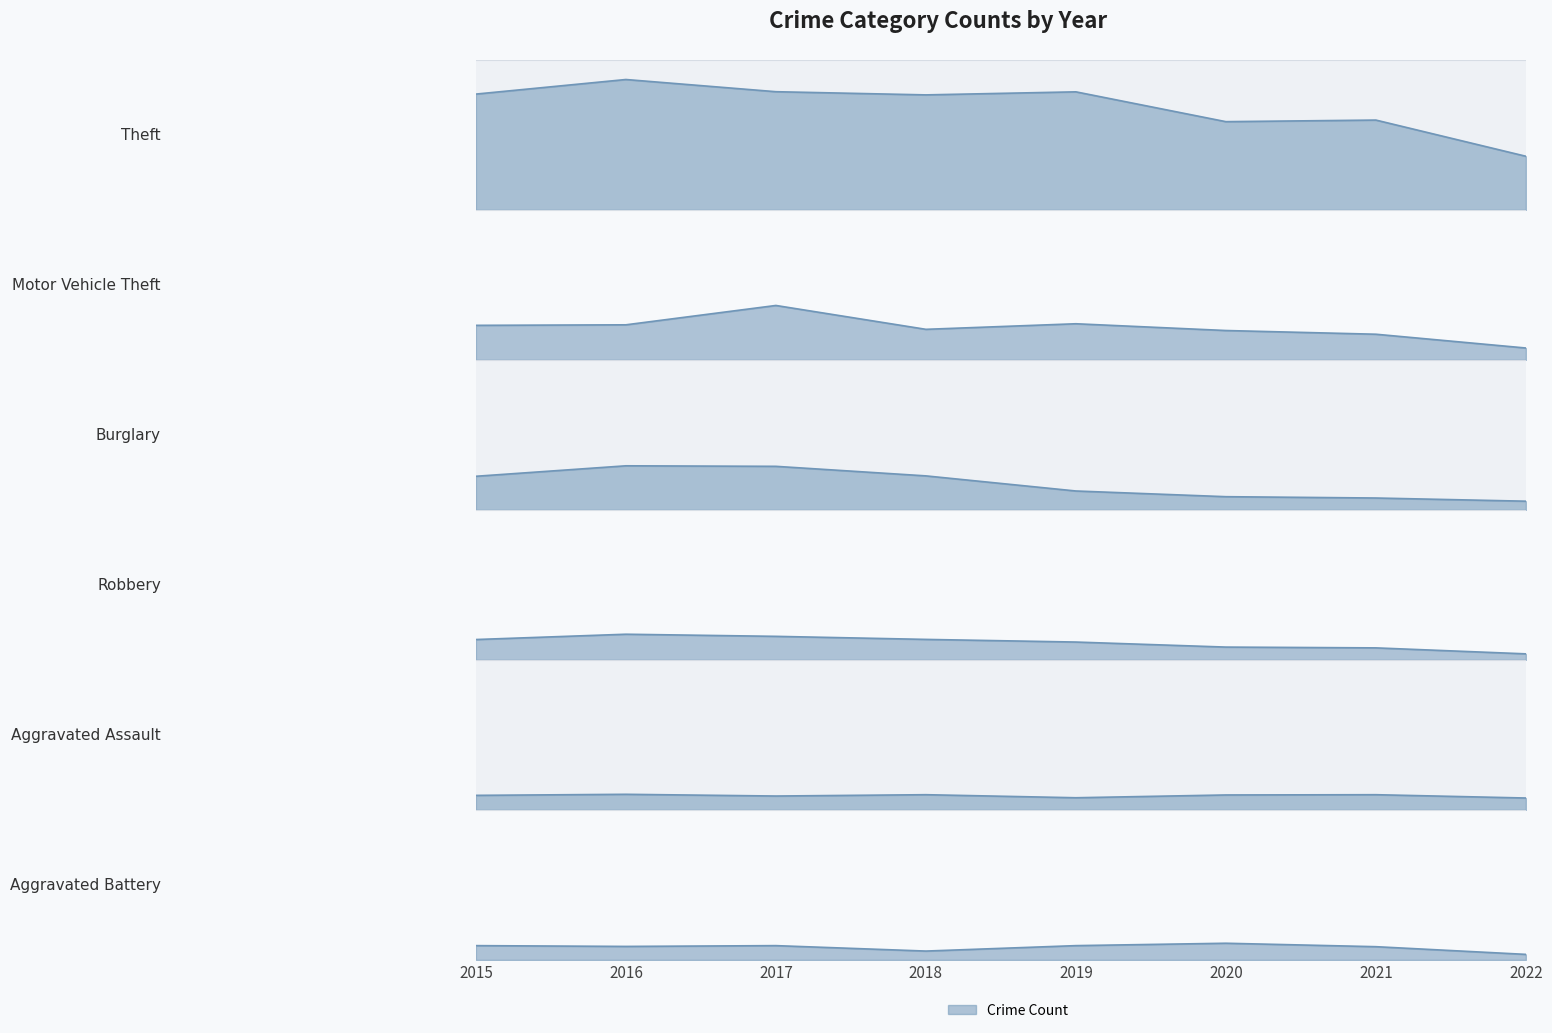

What is the difference between the maximum and second lowest values in the Burglary series?

243